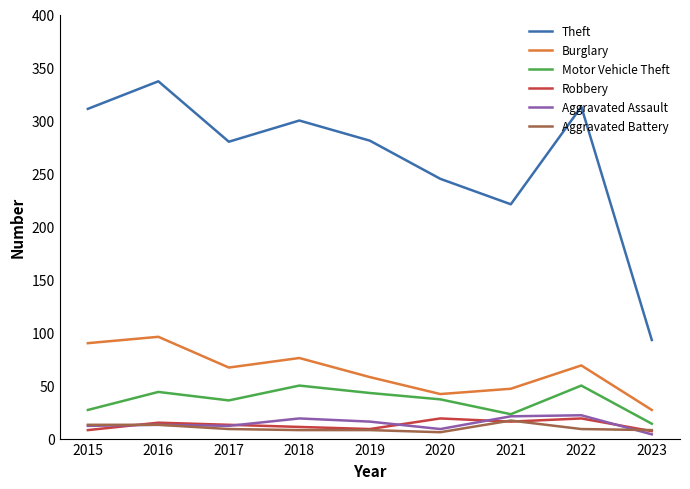

At which label is Theft closest to 215?

2021